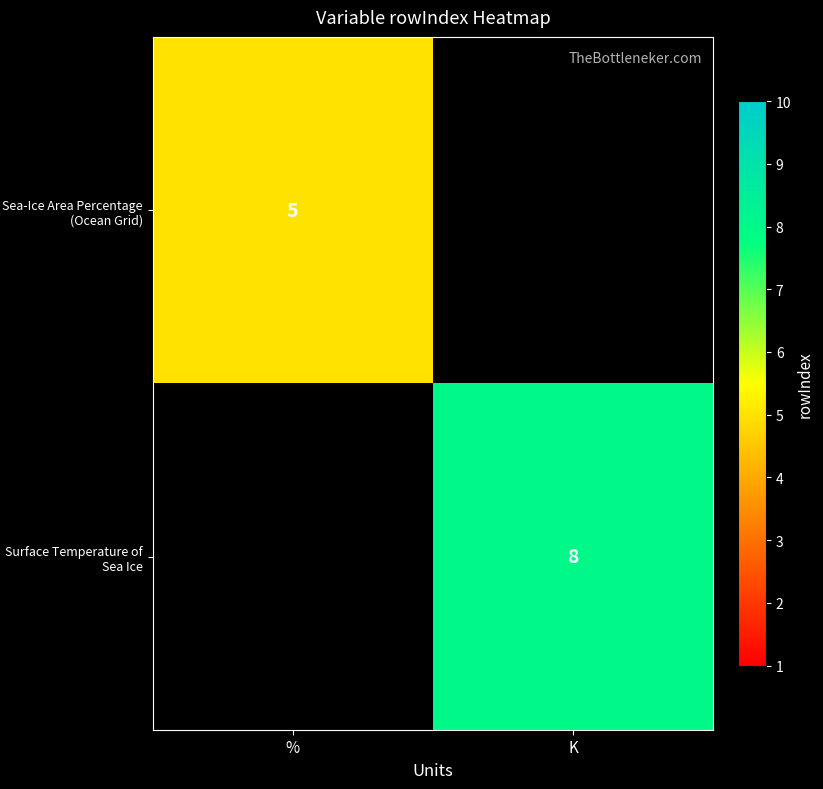

Is it true that Surface Temperature of Sea Ice equals 3 at K?

False